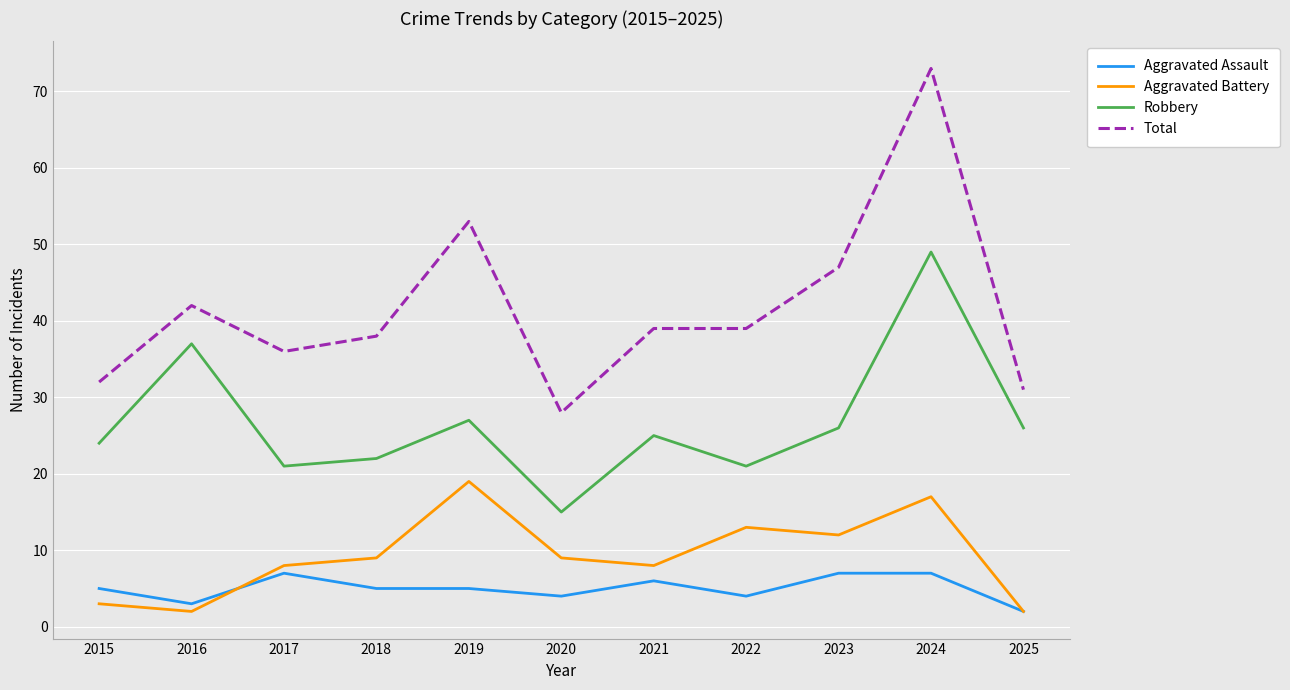

What is the greatest value displayed?

73